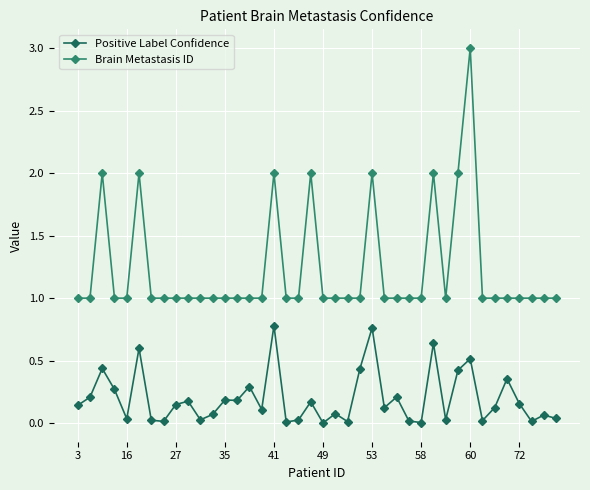

True or false: Positive Label Confidence has more than 0 interior local peaks.

True